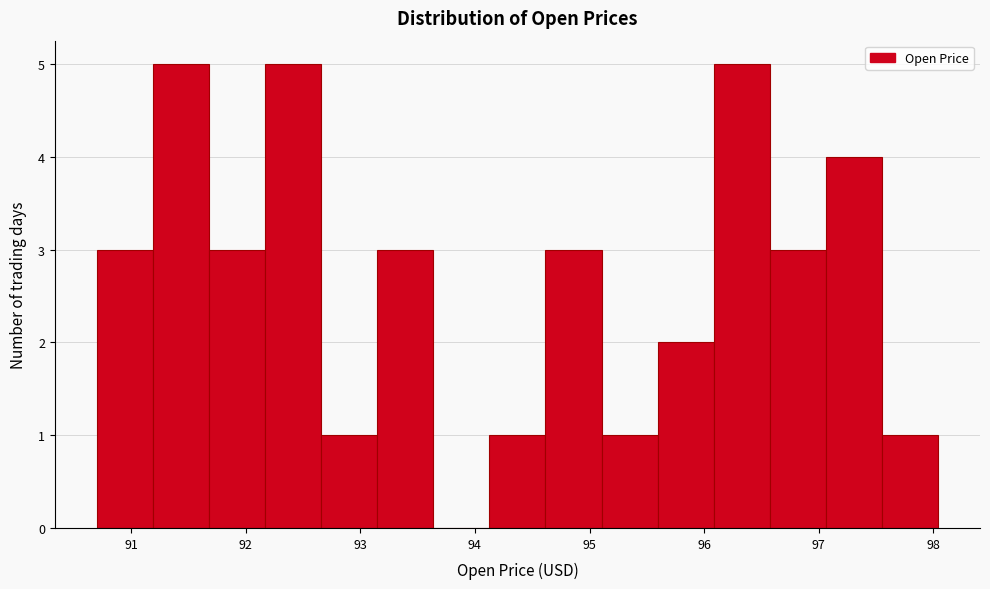

Reading left to right, list every bar in this chart as the range it spans on the x-axis followed by its height. Neither the bar edges nor the heights are printed on the chart, so give them approximately, as read against the axes.

90.7 to 91.2: 3
91.2 to 91.7: 5
91.7 to 92.2: 3
92.2 to 92.7: 5
92.7 to 93.1: 1
93.1 to 93.6: 3
93.6 to 94.1: 0
94.1 to 94.6: 1
94.6 to 95.1: 3
95.1 to 95.6: 1
95.6 to 96.1: 2
96.1 to 96.6: 5
96.6 to 97.1: 3
97.1 to 97.5: 4
97.5 to 98.0: 1